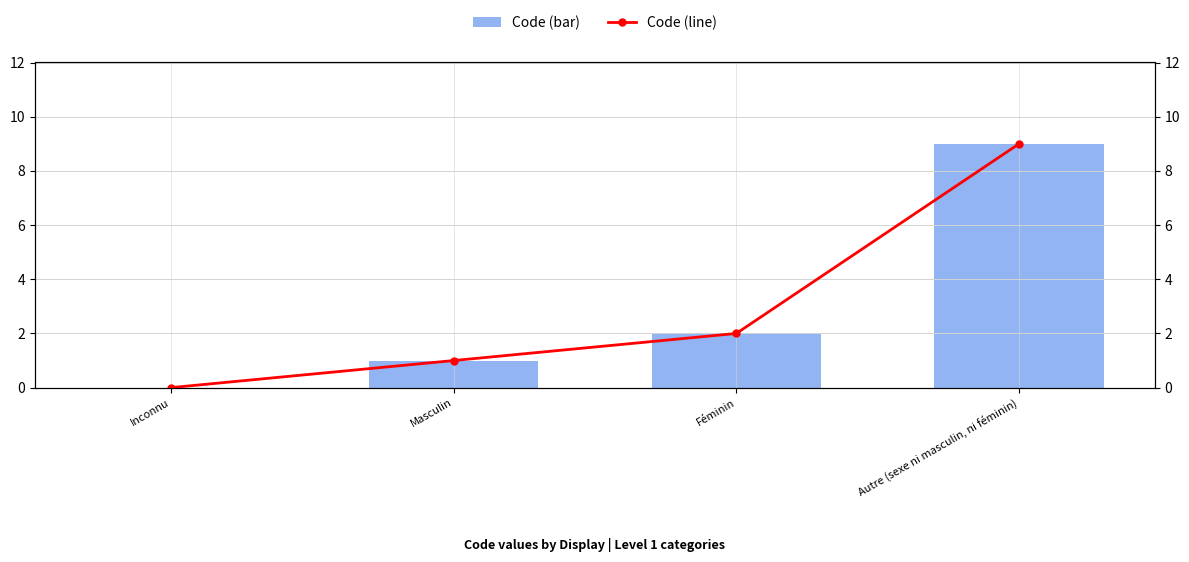

What is the difference between the maximum and second lowest values in the Code (bar) series?

8